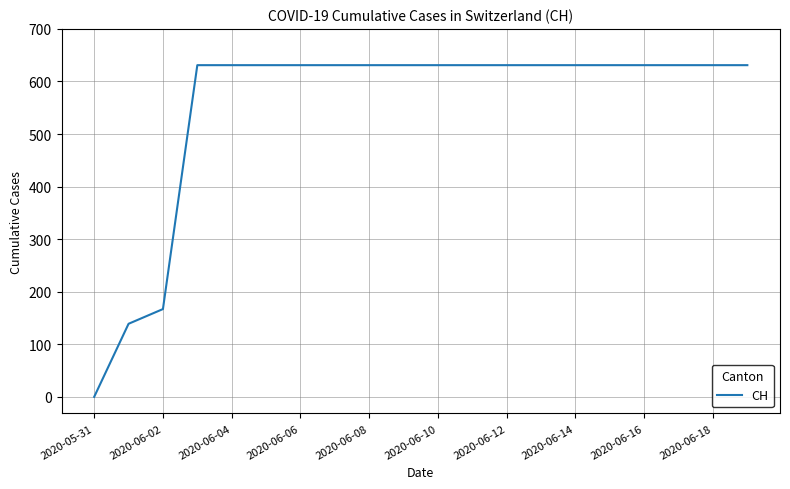

What is the greatest value displayed?

631